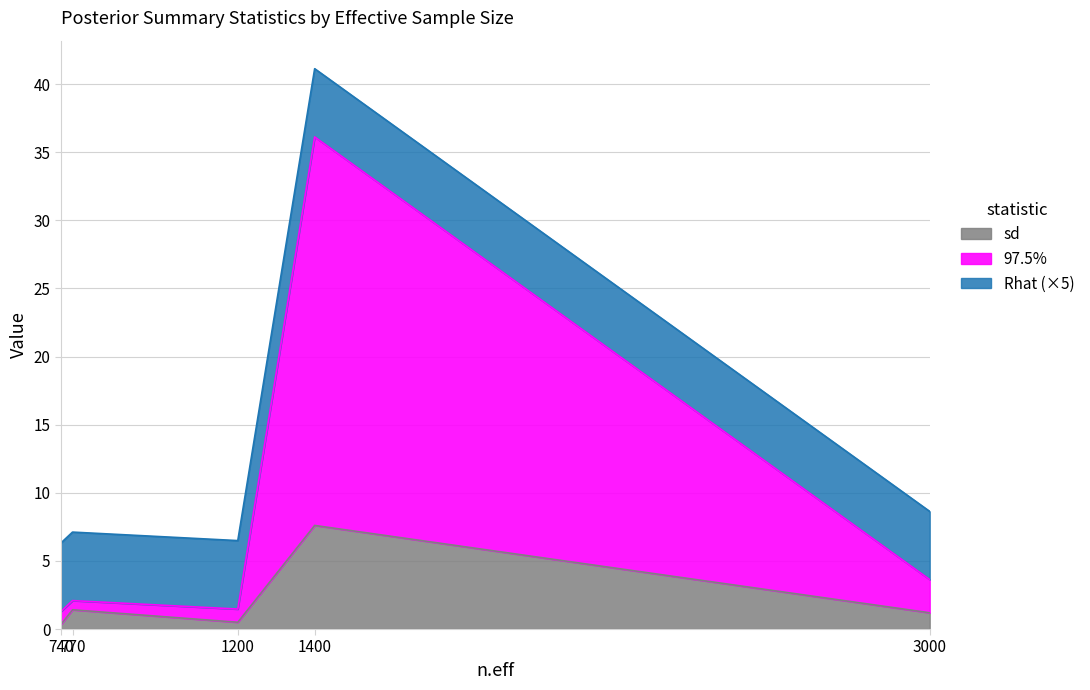

Does the chart have visible grid lines?

Yes